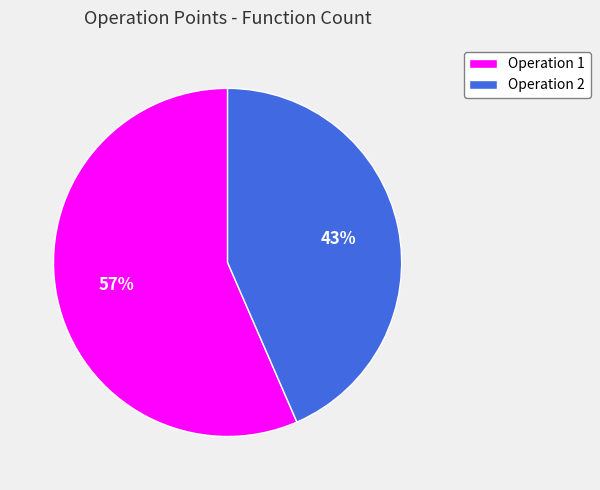

The Operation 1 slice represents 46% of the pie. True or false?

False